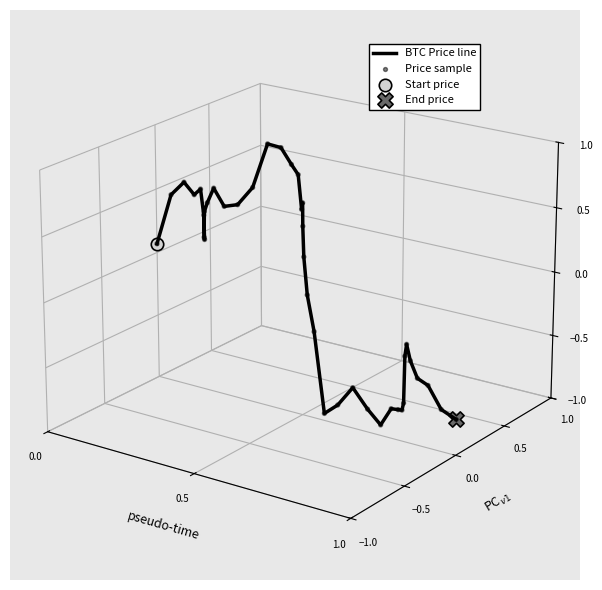

Which series contains the lowest Y value?

BTC Price line